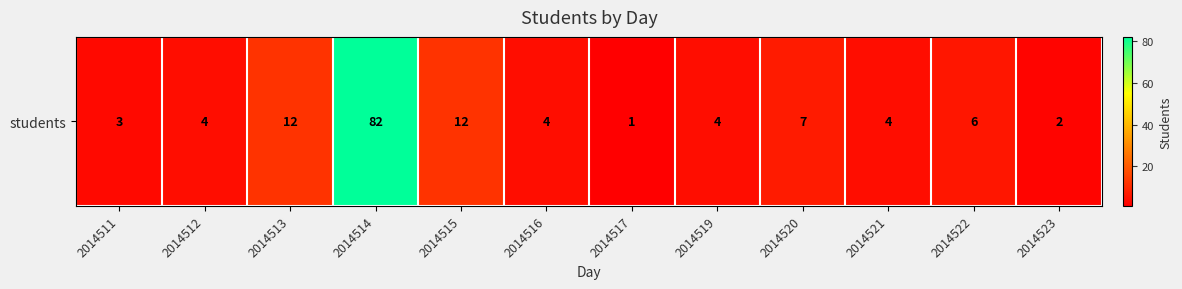

Which label corresponds to the largest value in the chart?

2014514